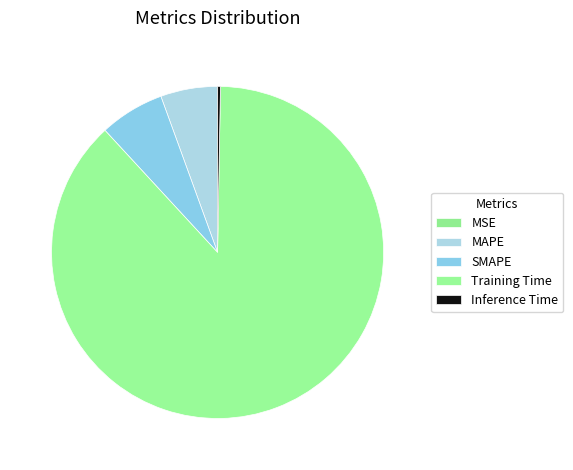

To the nearest percent, what percentage of the pie is Training Time?

88%